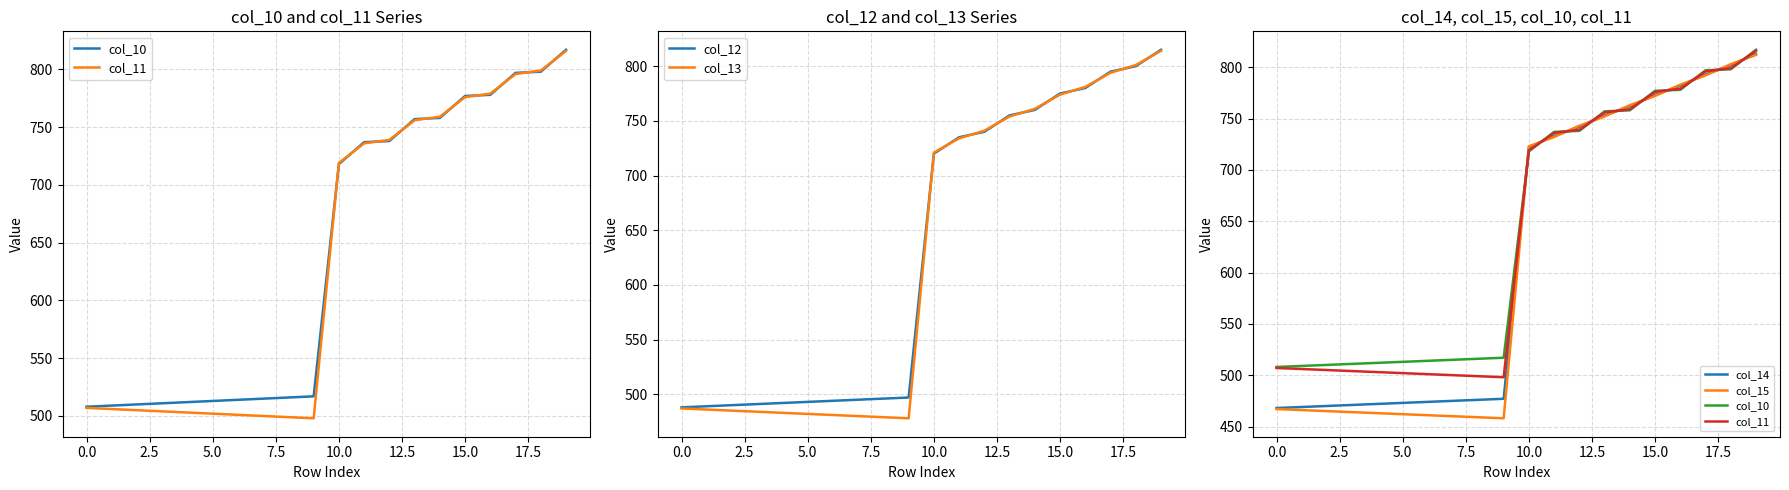

At how many categories does at least one series exceed 522?

10